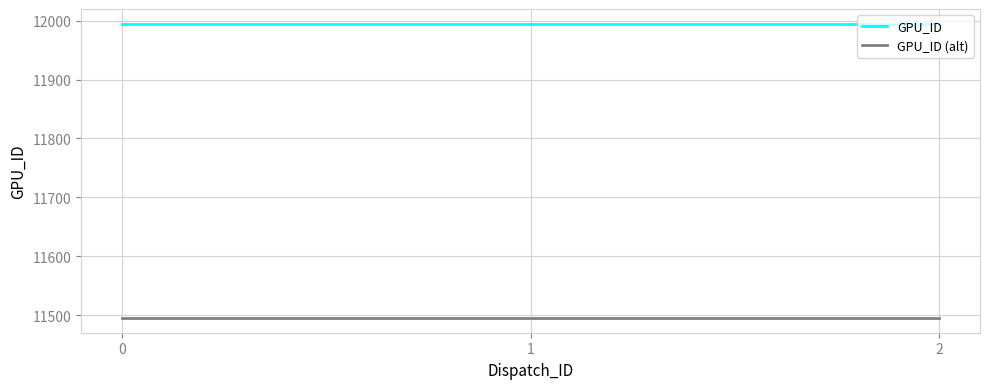

At how many categories does at least one series exceed 11835?

3